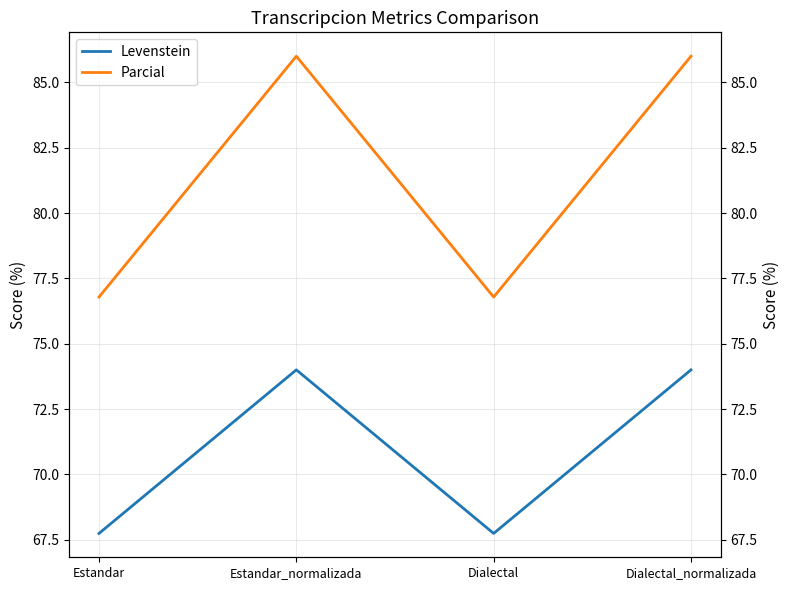

What is the average value of the Levenstein series?

70.9